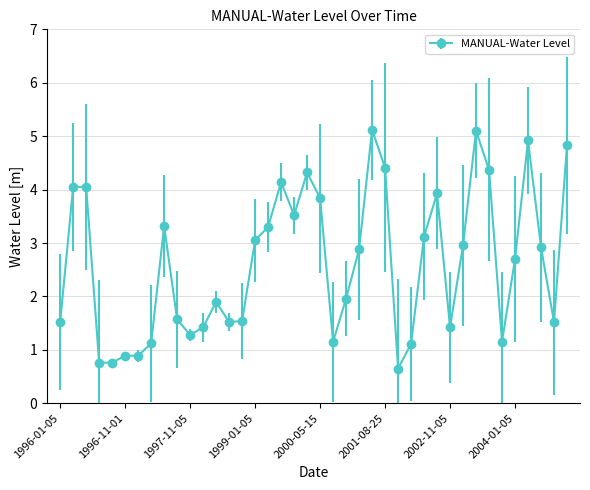

What is the value of the 36th point from the left?

2.7